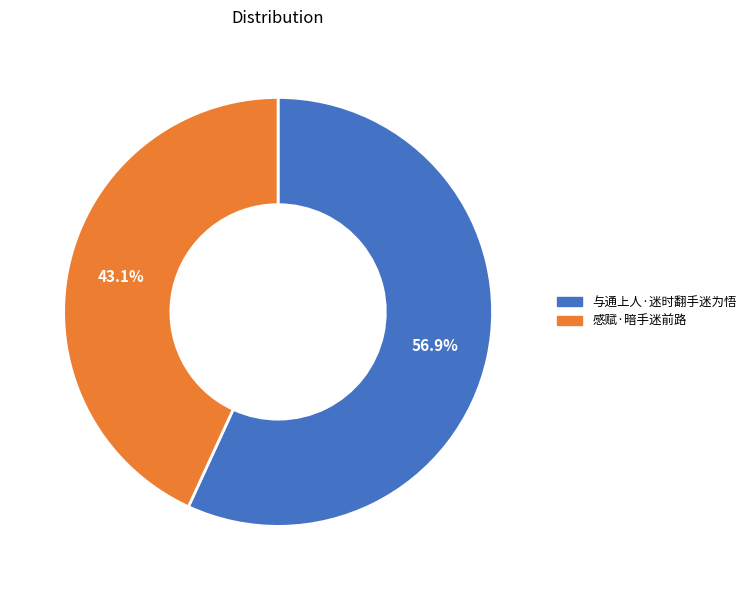

Which category has the smallest portion of the pie?

感赋·暗手迷前路